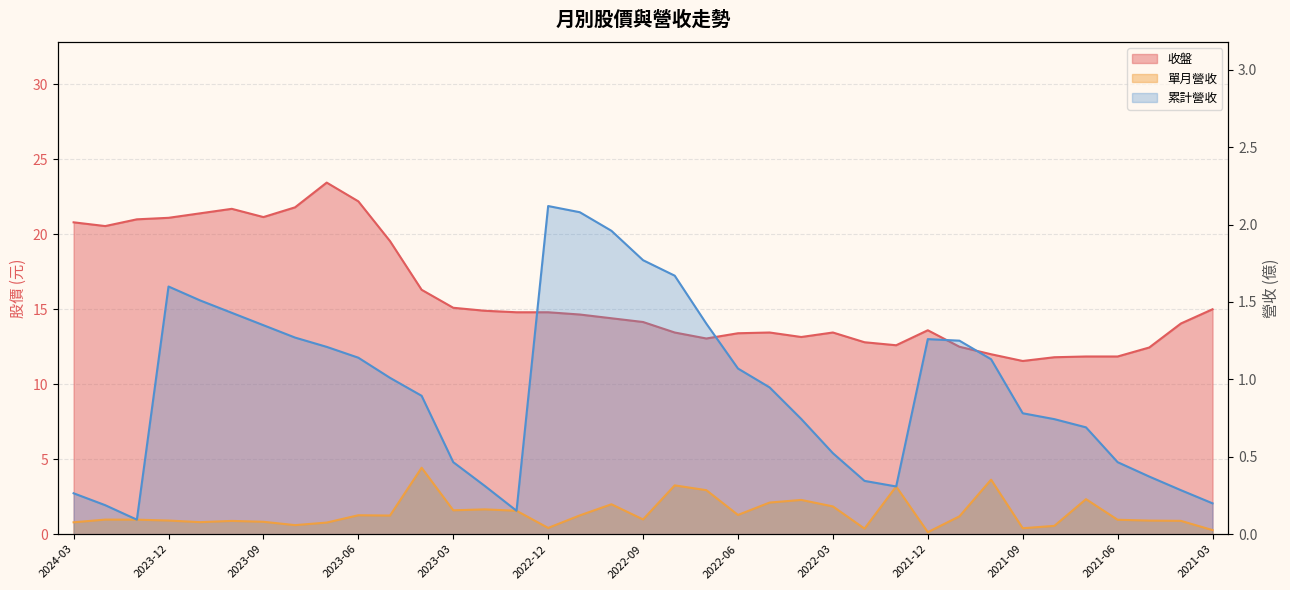

Is the value of 累計營收(億) at 2021-05 greater than the value of 營業收入(億) at 2021-07?

Yes